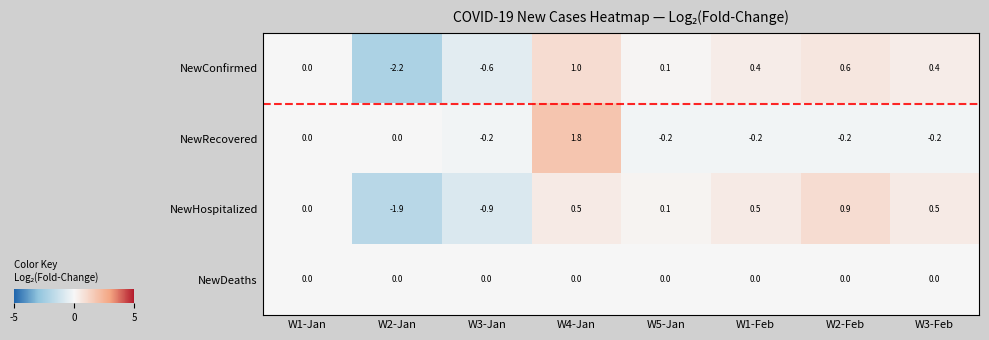

Is the value of NewHospitalized at W2-Jan greater than the value of NewConfirmed at W2-Feb?

No